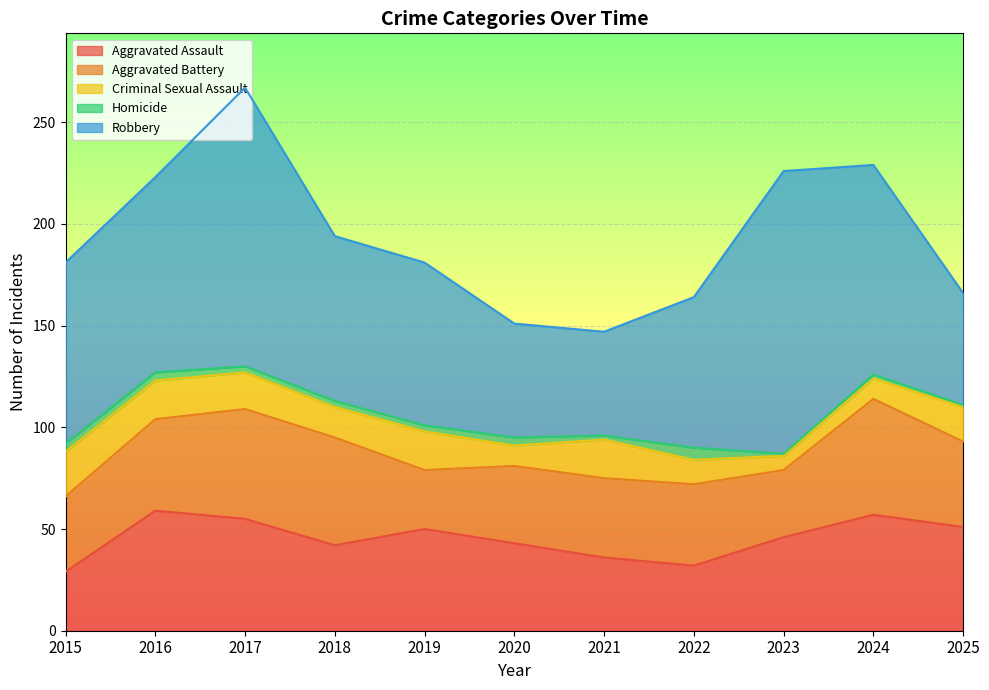

The value of Homicide at 2021 is 2. True or false?

True